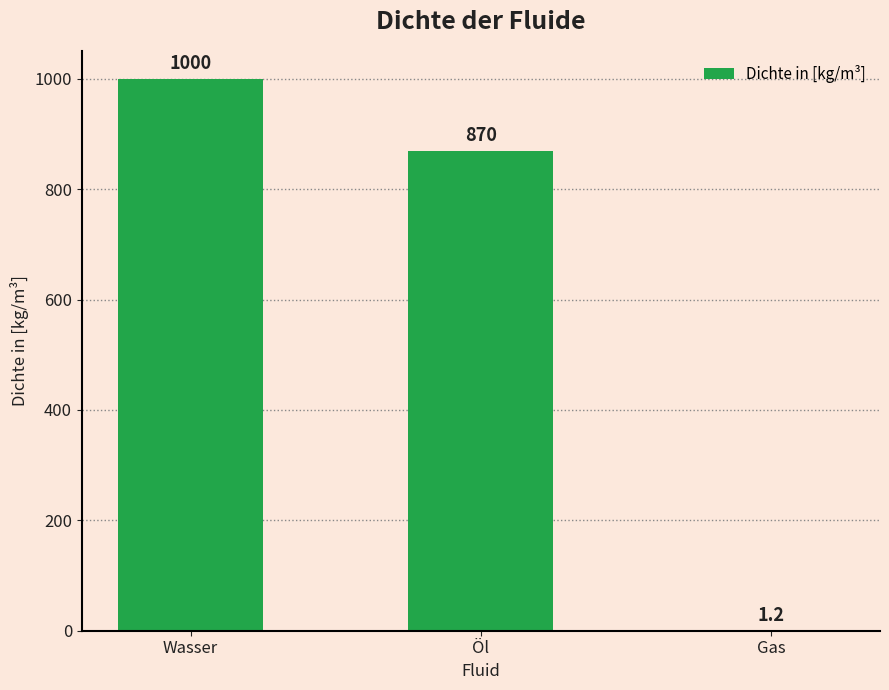

Count the number of categories in the chart.

3